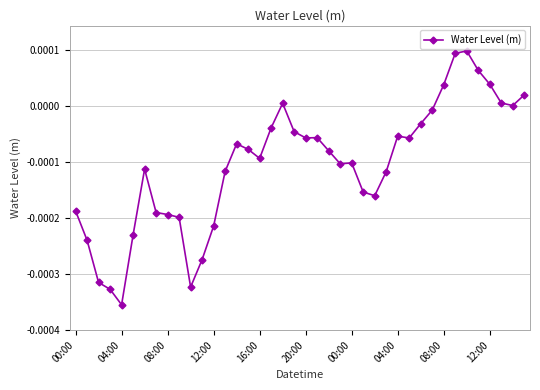

How many lines are shown in the chart?

1